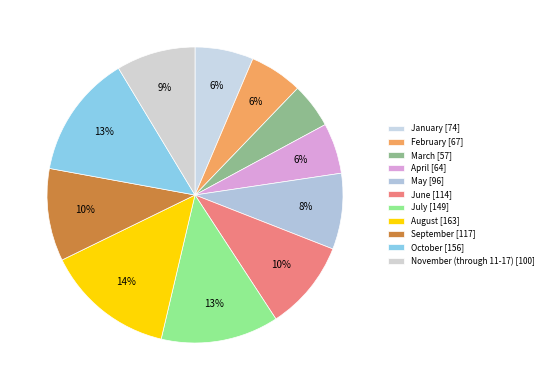

Approximately how many times larger is the value at July compared to May?

1.6